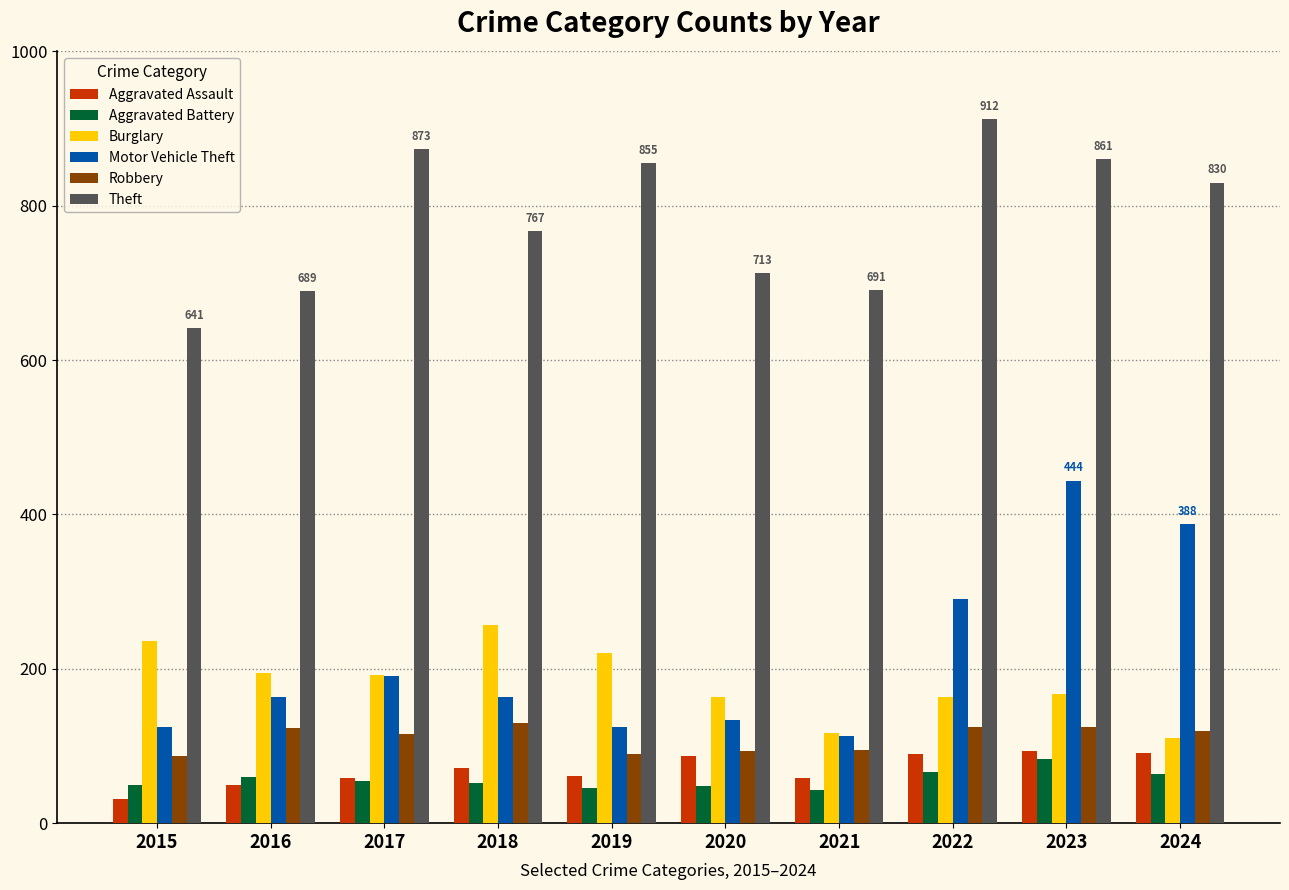

What is the greatest value displayed?

912